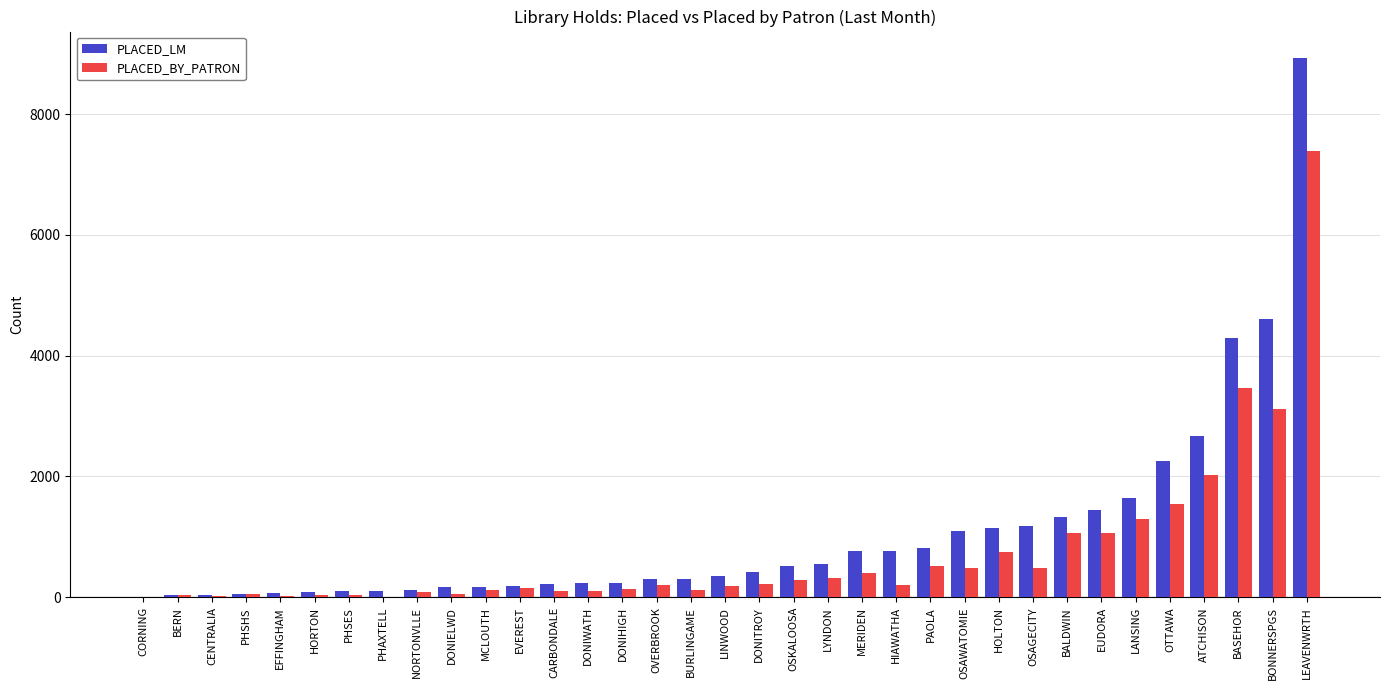

What is the greatest value displayed?

8920